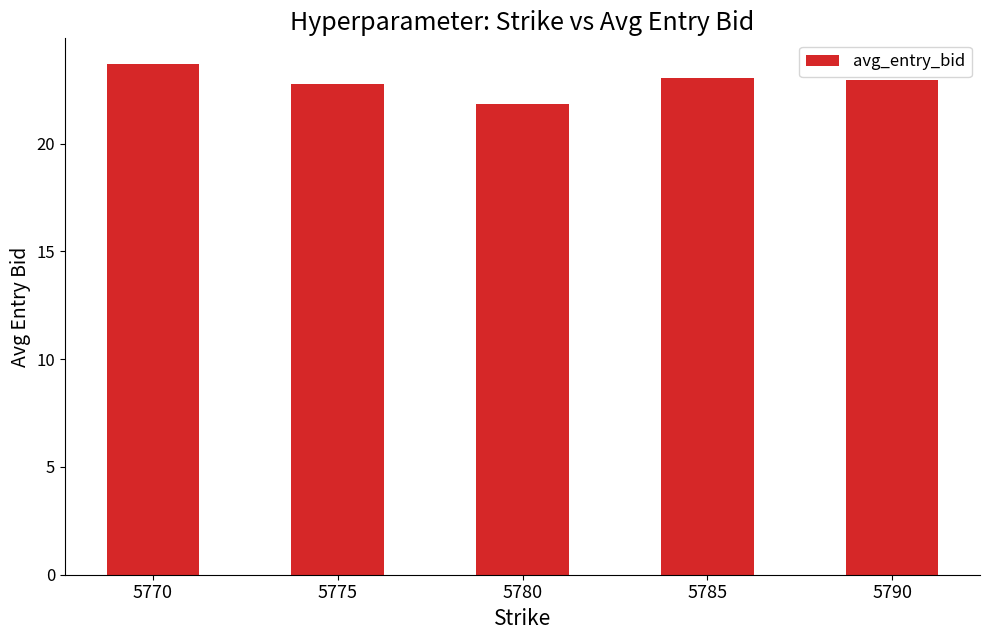

Does the chart contain stacked bars?

No